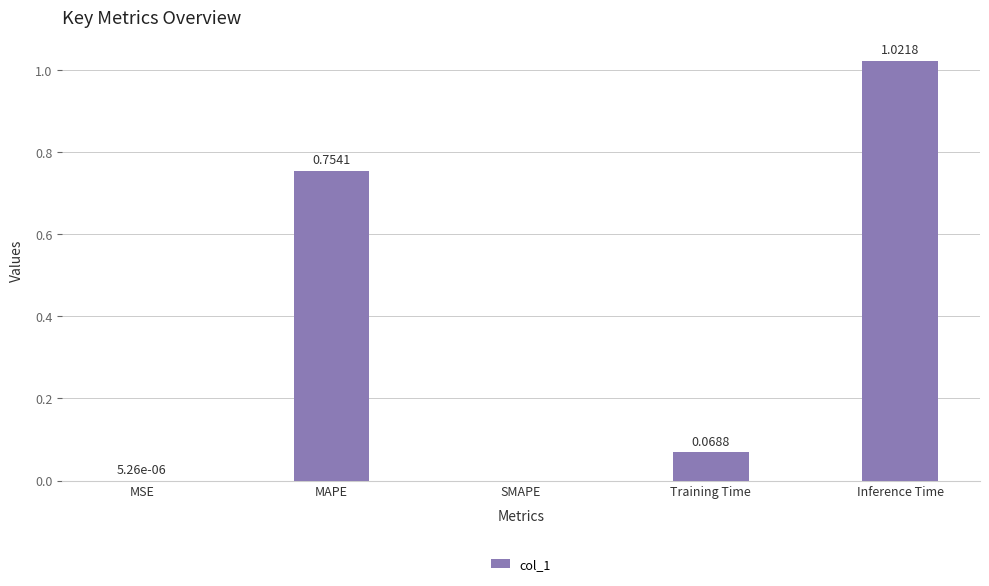

At which category does the chart reach its peak across all series?

Inference Time